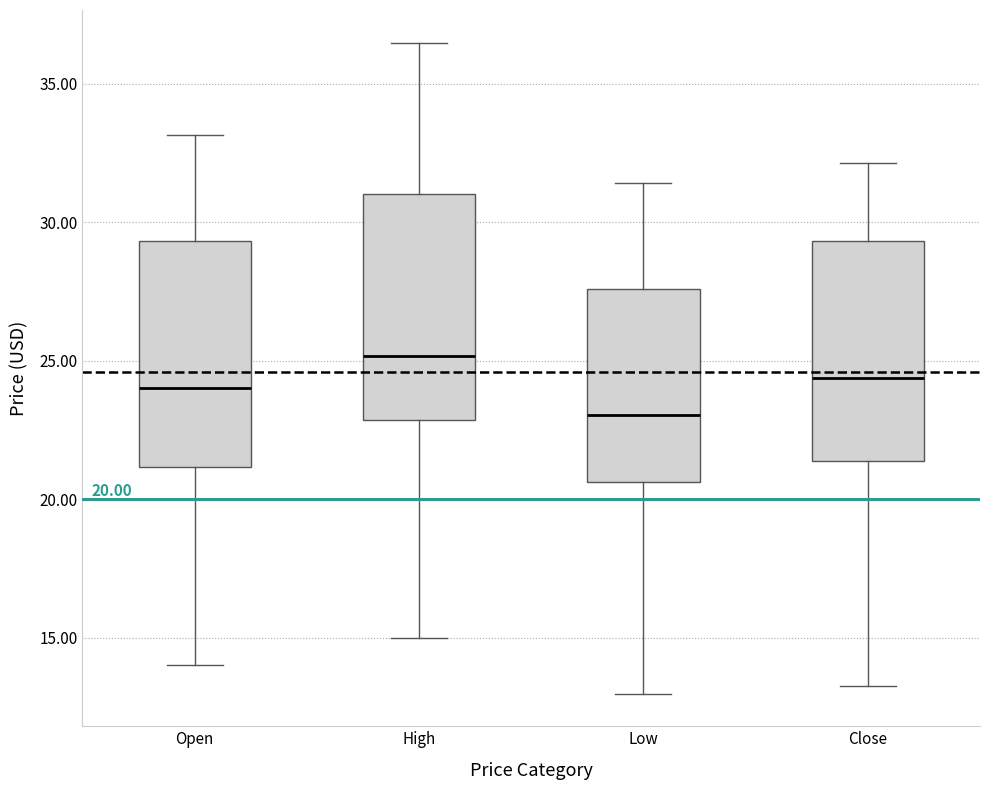

Which box's median line is the lowest?

Low